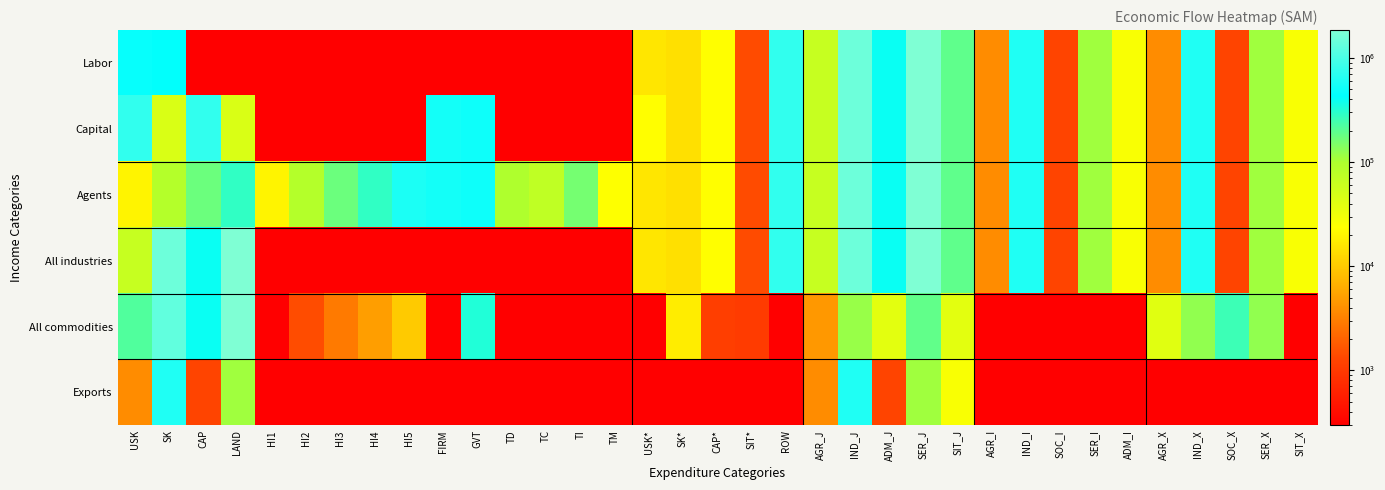

List the labels in order of Agents value, largest first.

SER_J, IND_J, ROW, IND_I, IND_X, HI5, FIRM, GVT, ADM_J, LAND, HI4, SIT_J, CAP, HI3, TI, SER_I, SER_X, TD, SK, HI2, TC, AGR_J, ADM_I, SIT_X, TM, CAP*, USK, HI1, USK*, SK*, AGR_I, AGR_X, SIT*, SOC_I, SOC_X